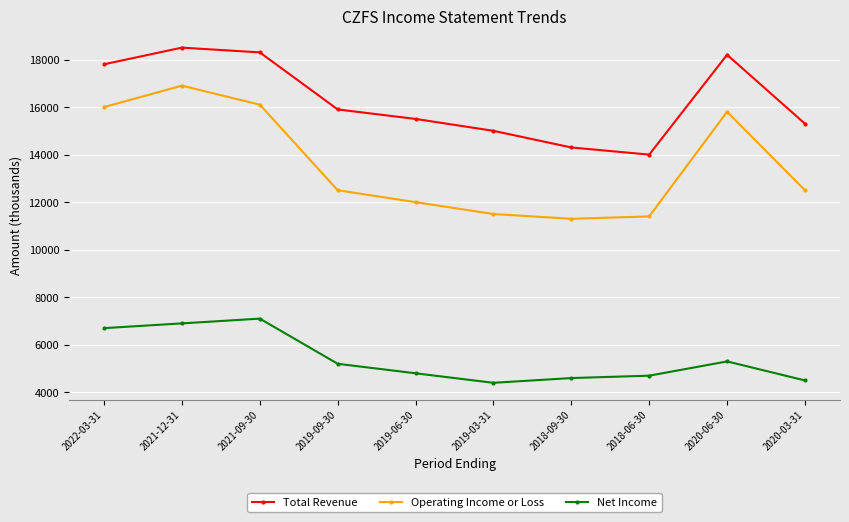

Reading left to right, extract all data points from this chart.

Total Revenue: 17800	18500	18300	15900	15500	15000	14300	14000	18200	15300
Operating Income or Loss: 16000	16900	16100	12500	12000	11500	11300	11400	15800	12500
Net Income: 6700	6900	7100	5200	4800	4400	4600	4700	5300	4500